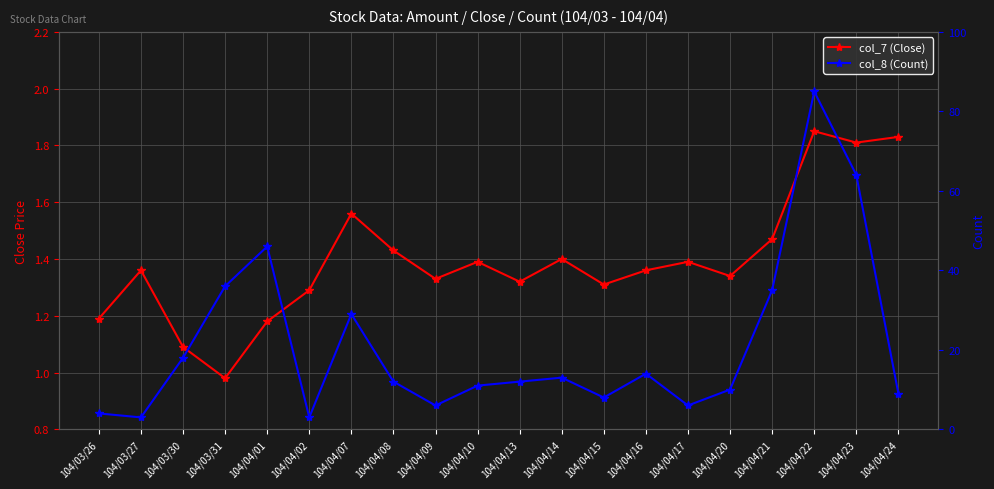

At which category is the sum across all series the highest?

104/04/22